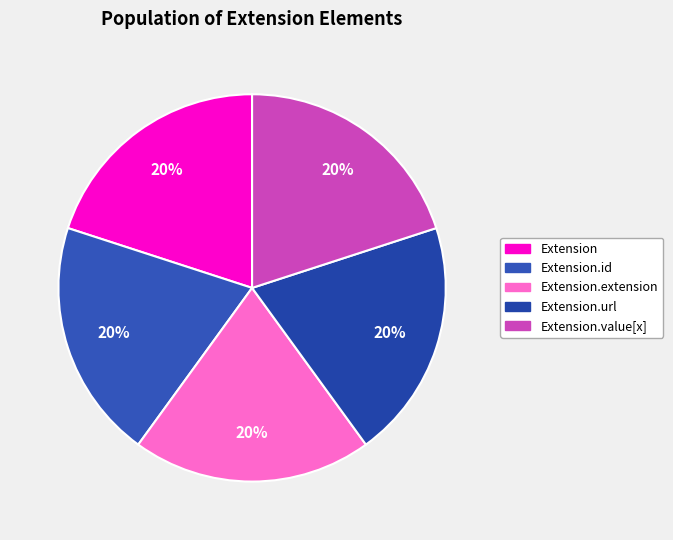

To the nearest percent, what is the difference between the largest and smallest slice percentages?

0%